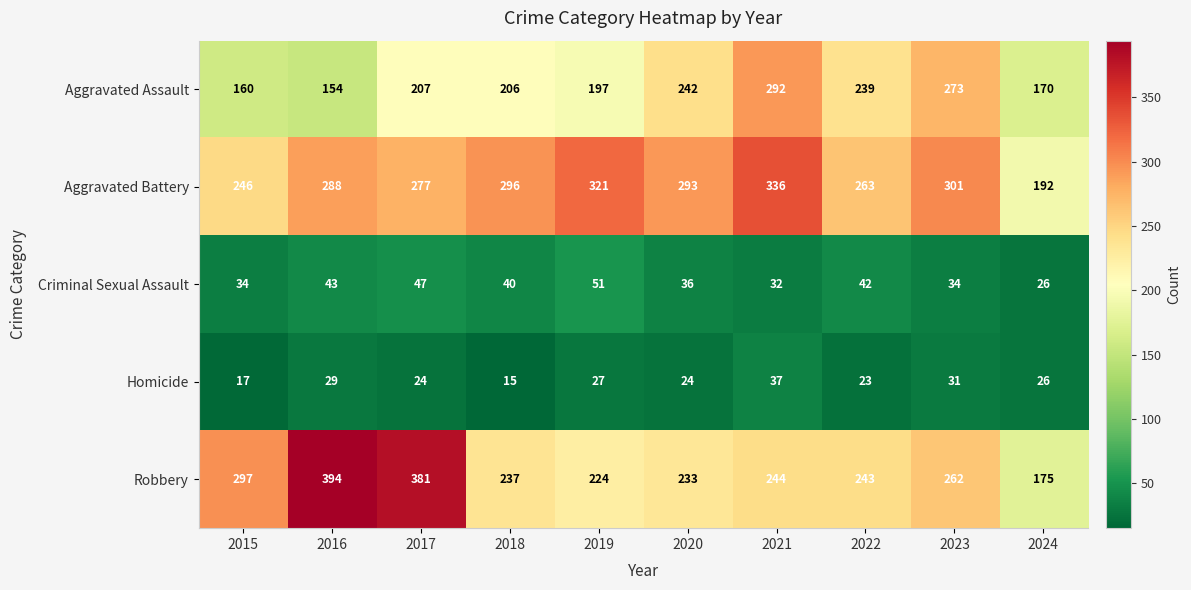

Rank the series at 2016 from highest to lowest value.

Robbery, Aggravated Battery, Aggravated Assault, Criminal Sexual Assault, Homicide